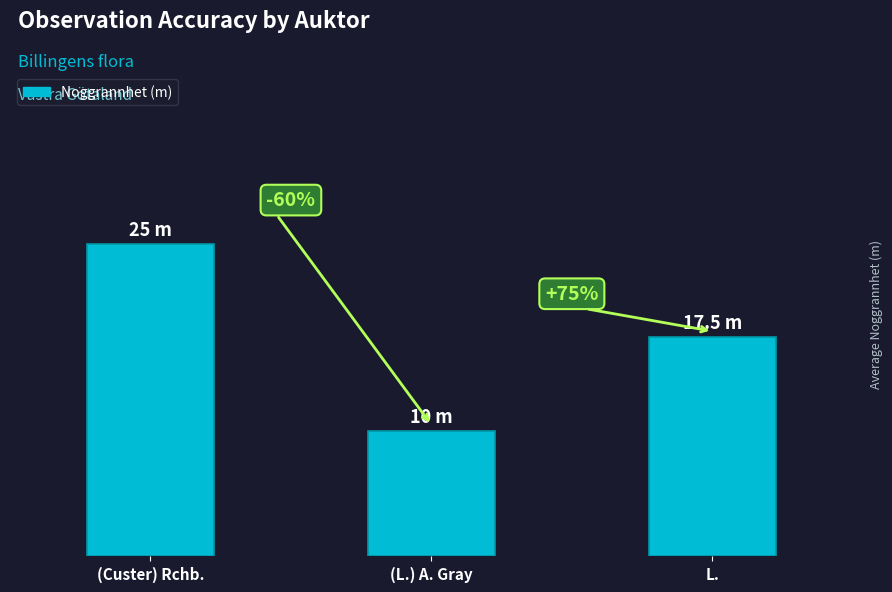

Are the bars horizontal?

No